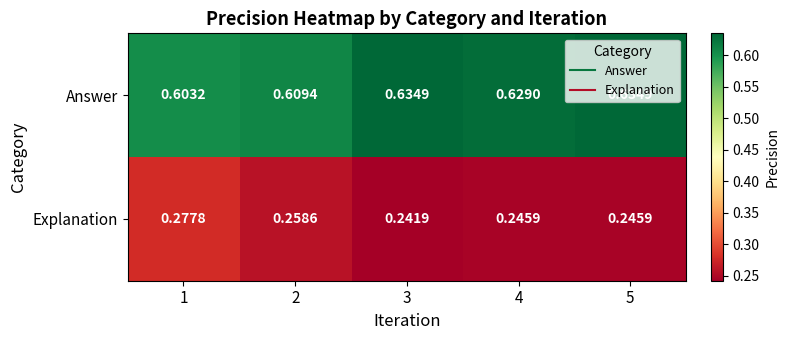

Which series has the largest range (max minus min)?

Explanation